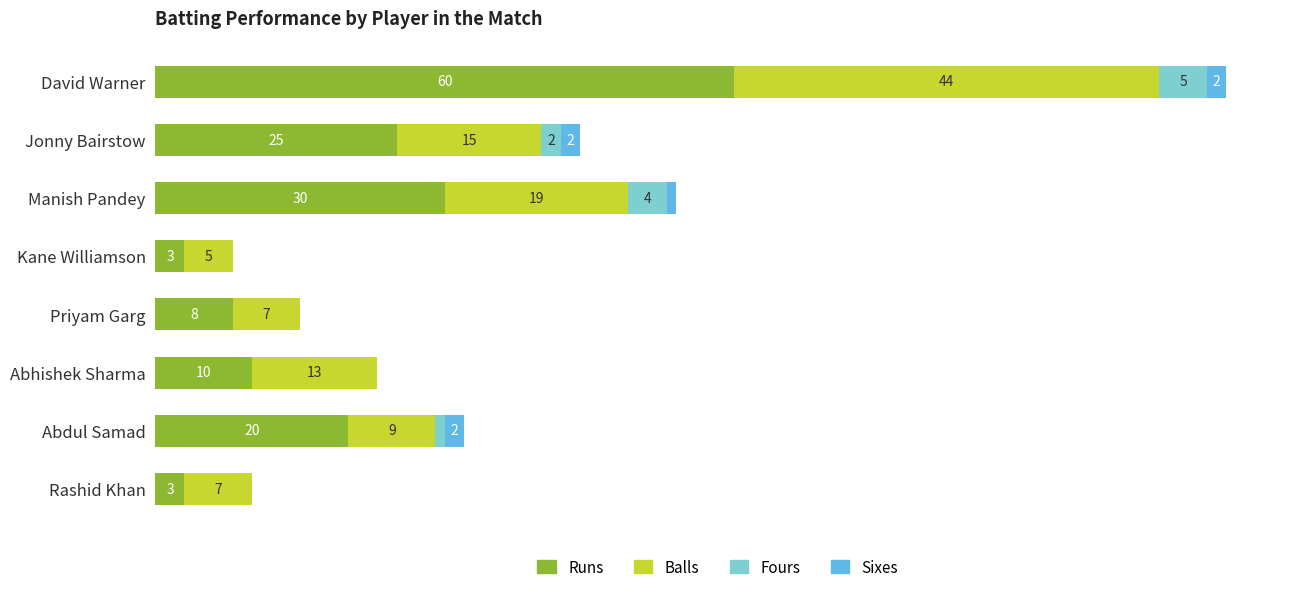

At which category is the sum across all series the highest?

David Warner